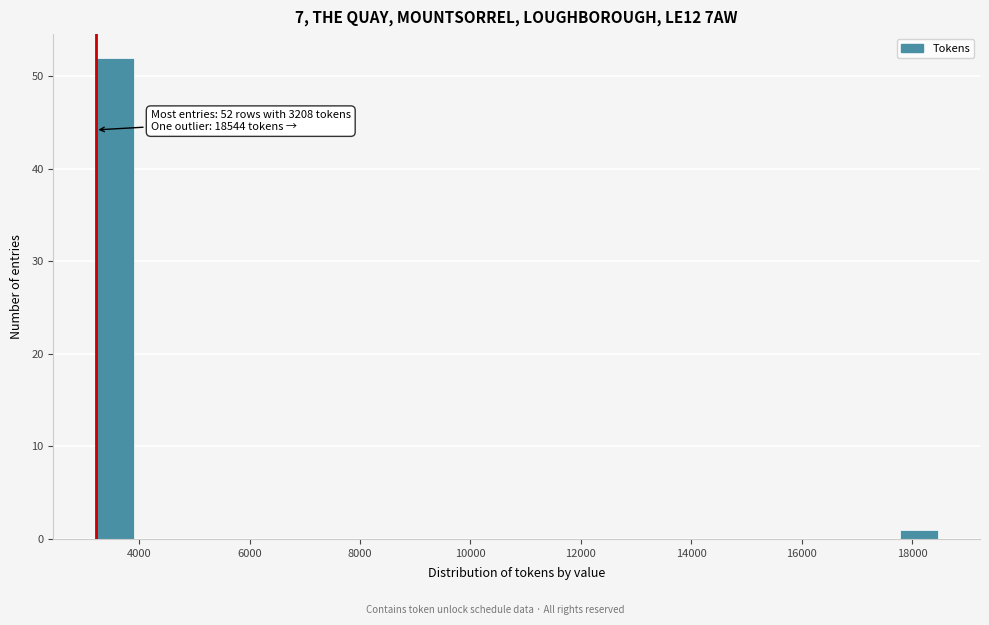

Read against the x-axis, roughly where is the centre of the tallest bar?

3600